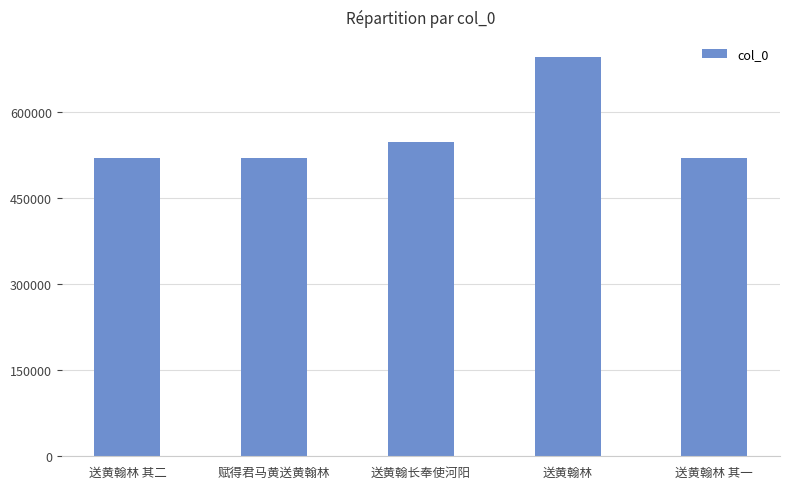

What is the change in value from 送黄翰林 其二 to 送黄翰长奉使河阳?

+27620